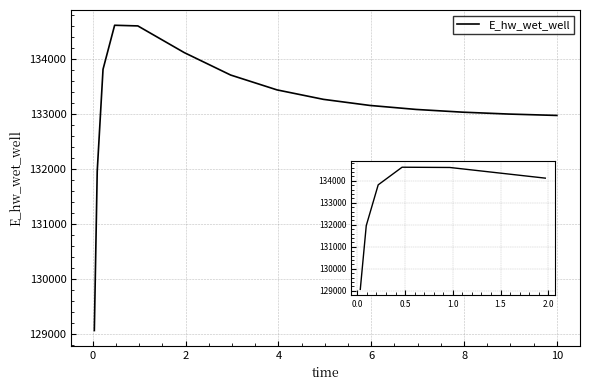

What is the greatest value displayed?

134619.9